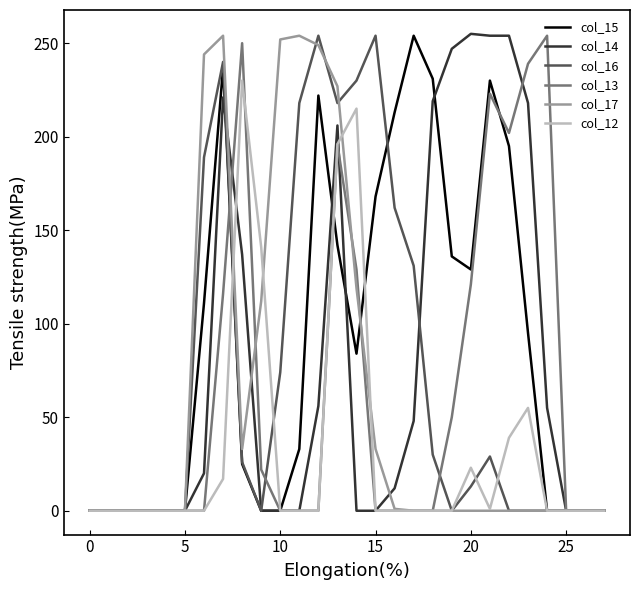

What is the maximum value shown in the chart?

255